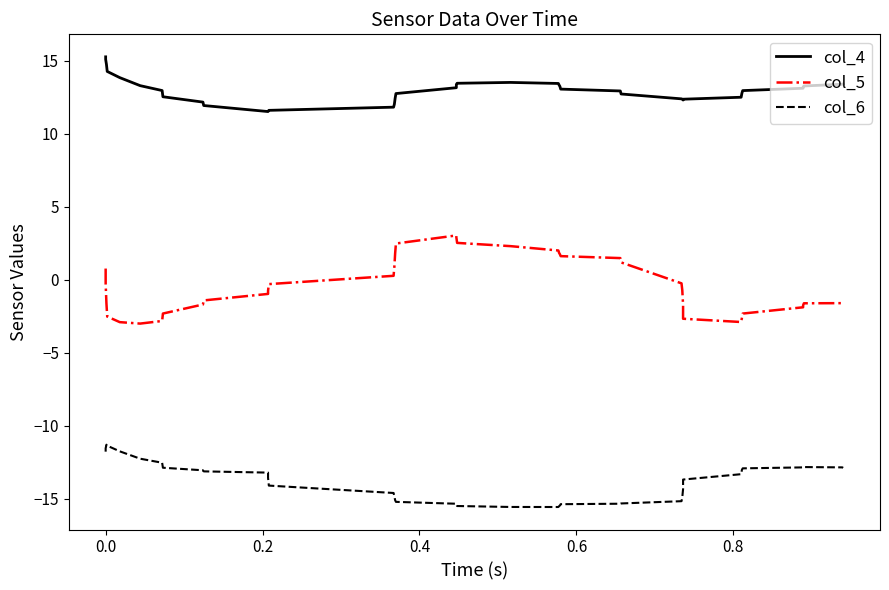

How many lines are shown in the chart?

3